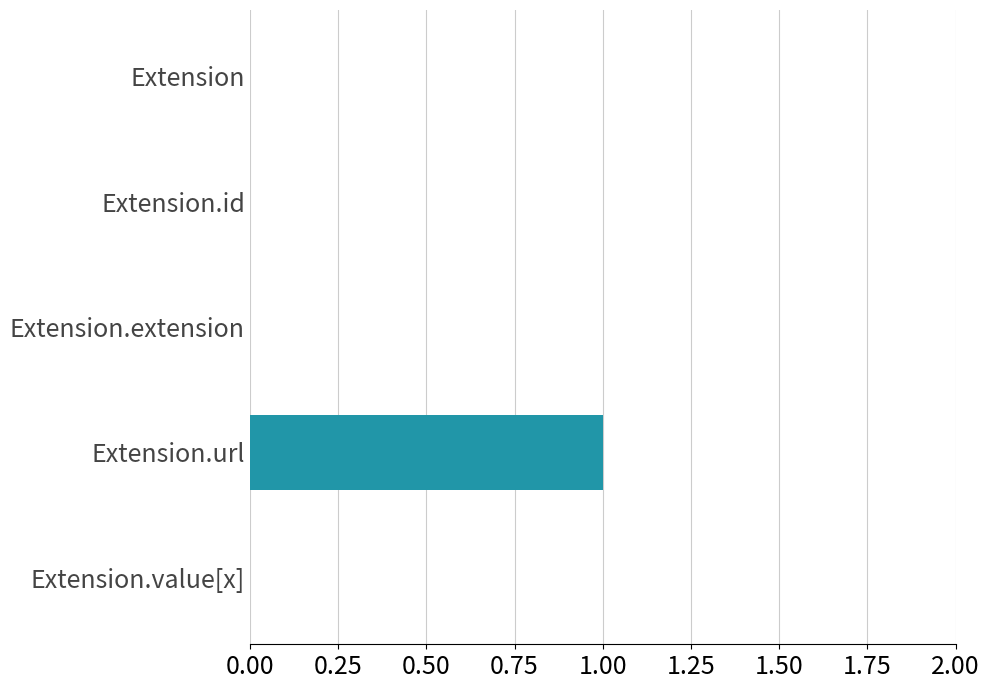

The chart shows a value of 0 at Extension.value[x]. True or false?

True